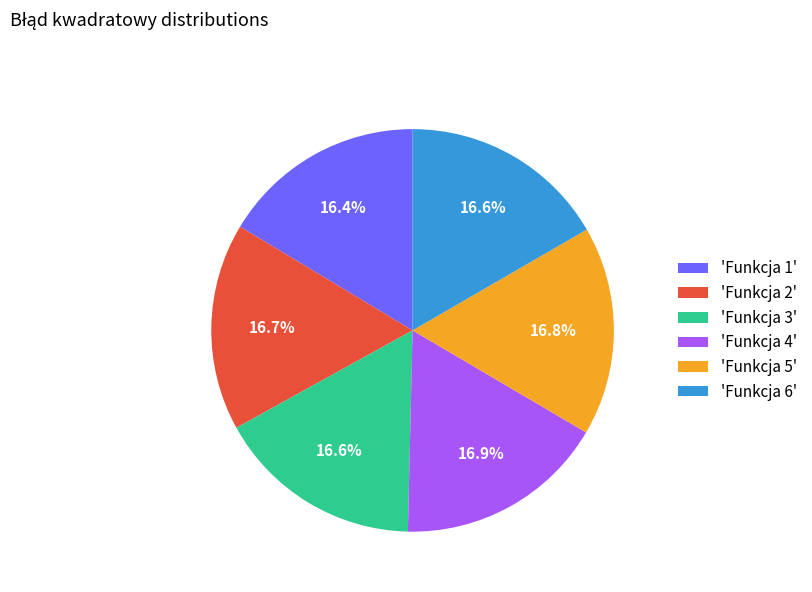

Is there a majority slice in this chart?

No